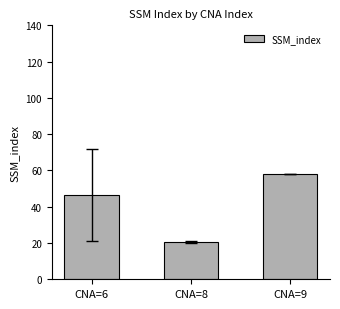

What is the ratio of the value at CNA=9 to the value at CNA=8?

2.8